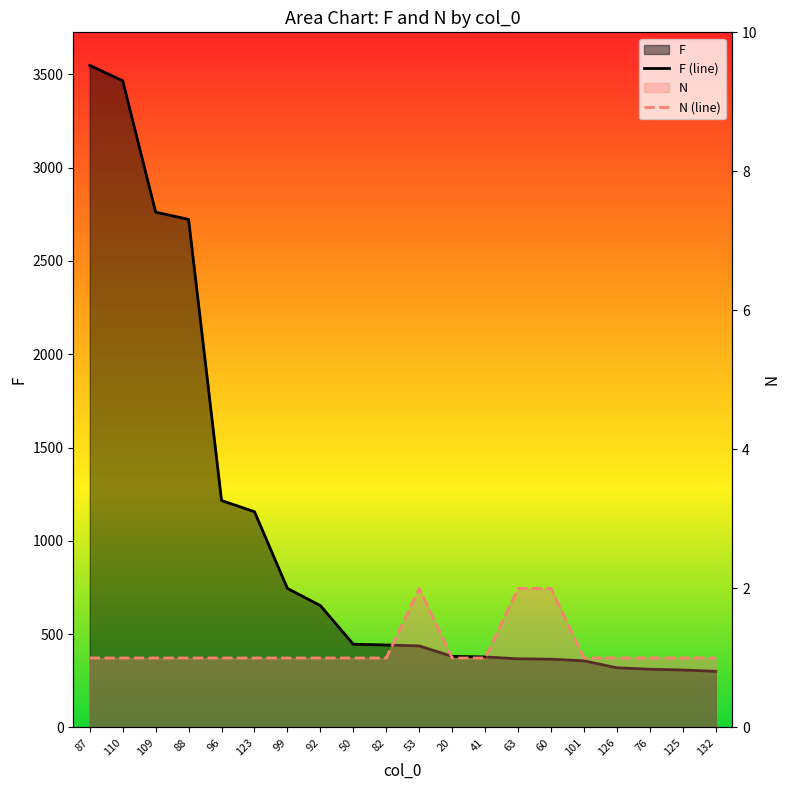

Which category has the lowest value across all series?

87